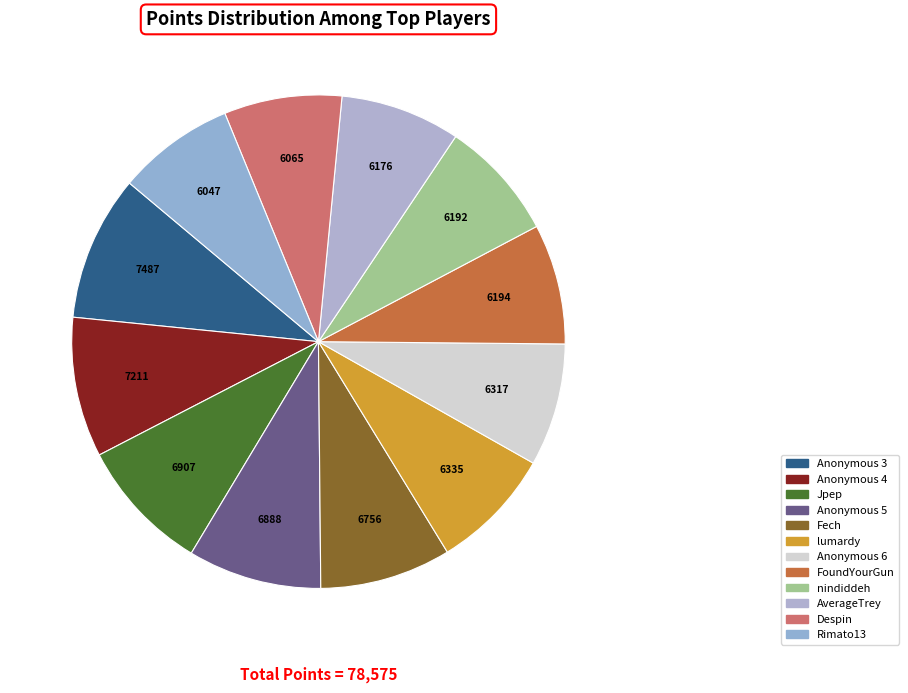

Between Fech and lumardy, which is larger?

Fech